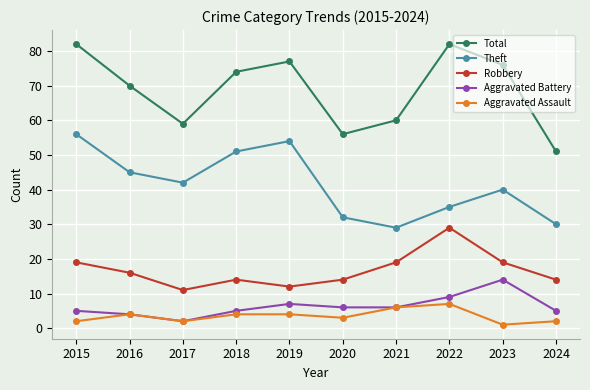

At 2022, list the series in order from largest to smallest.

Total, Theft, Robbery, Aggravated Battery, Aggravated Assault